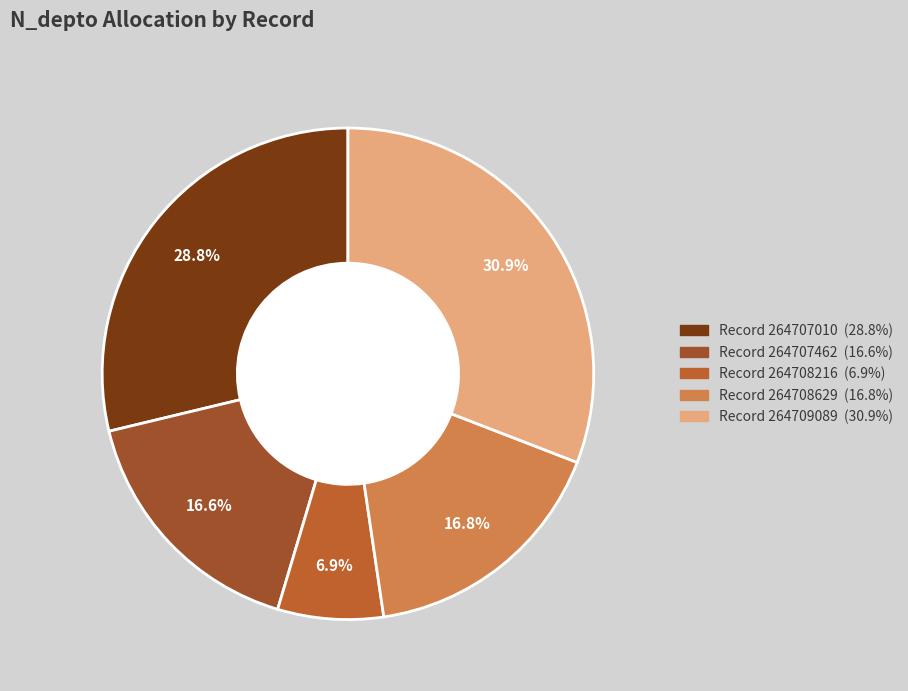

Is there a majority slice in this chart?

No